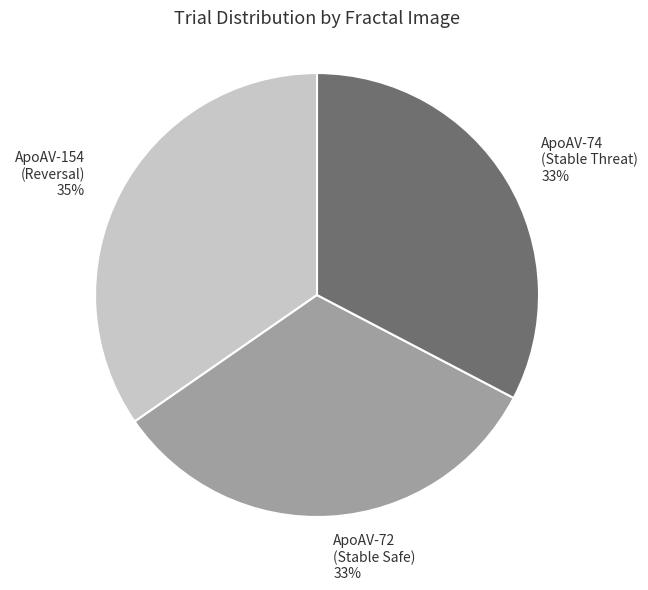

To the nearest percent, what portion does ApoAV-154 (Reversal) represent?

35%